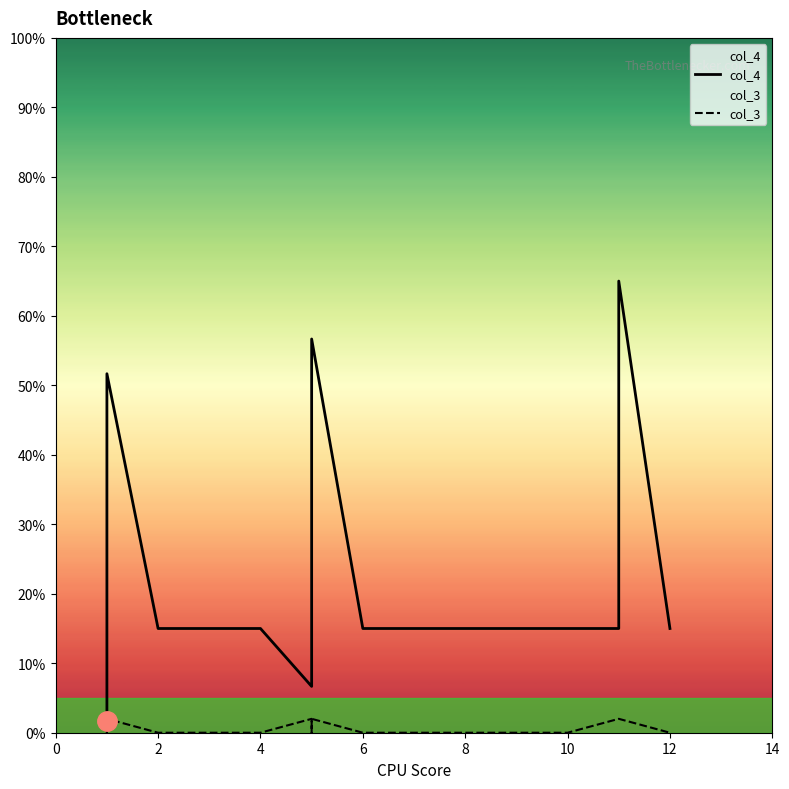

After their last crossing, which series has the higher values: col_4 or col_3?

col_4